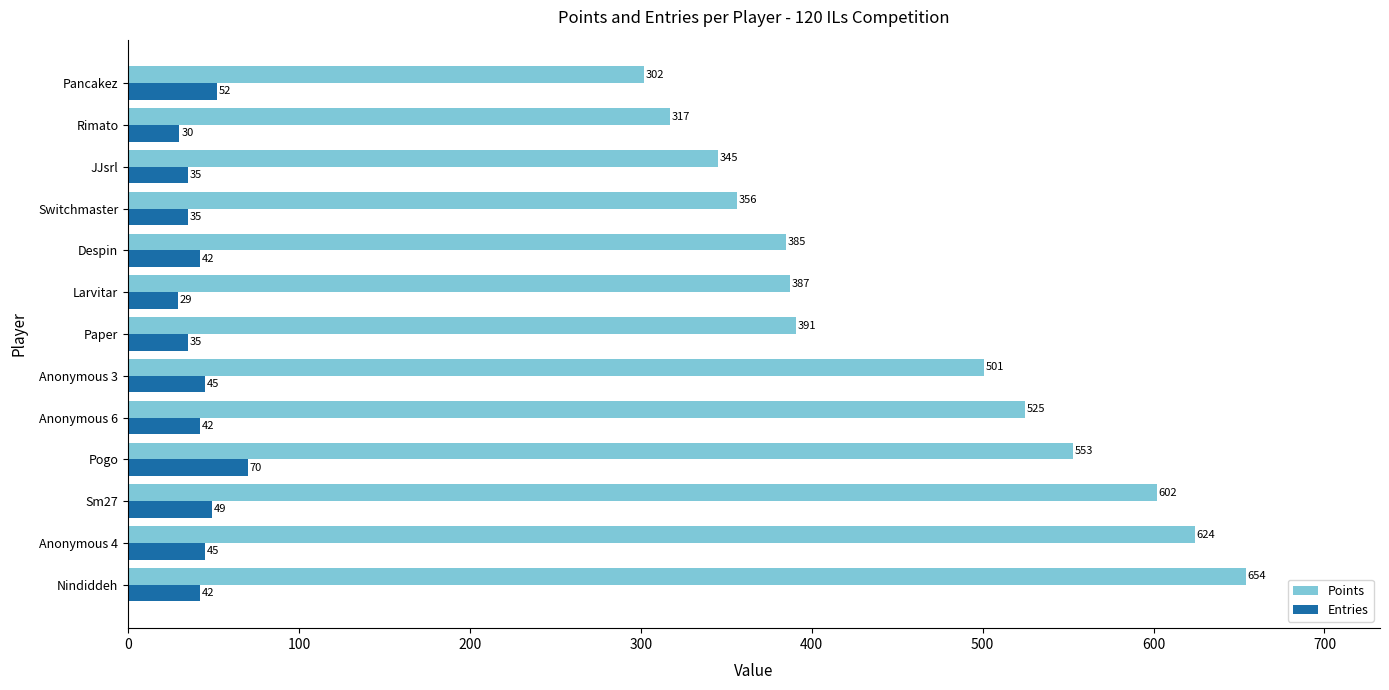

How many values in the Entries series are below 42?

5